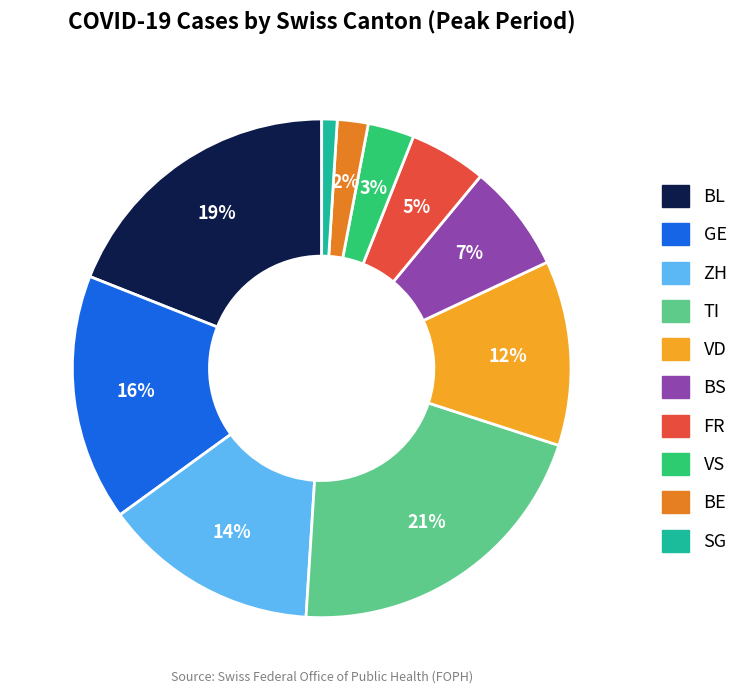

To the nearest percent, what is the average slice percentage?

10%